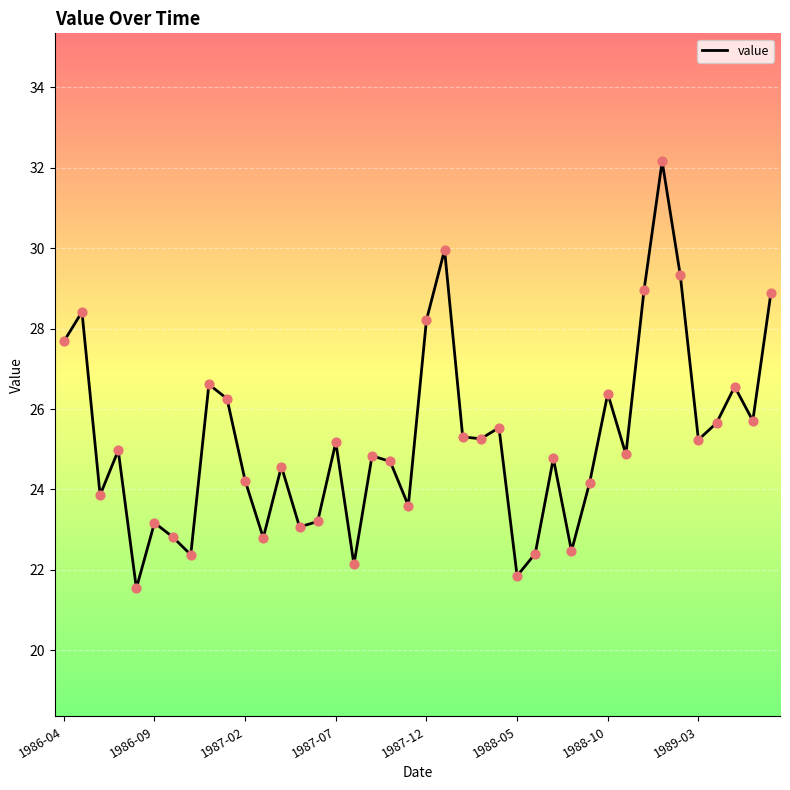

What is the greatest value displayed?

32.2